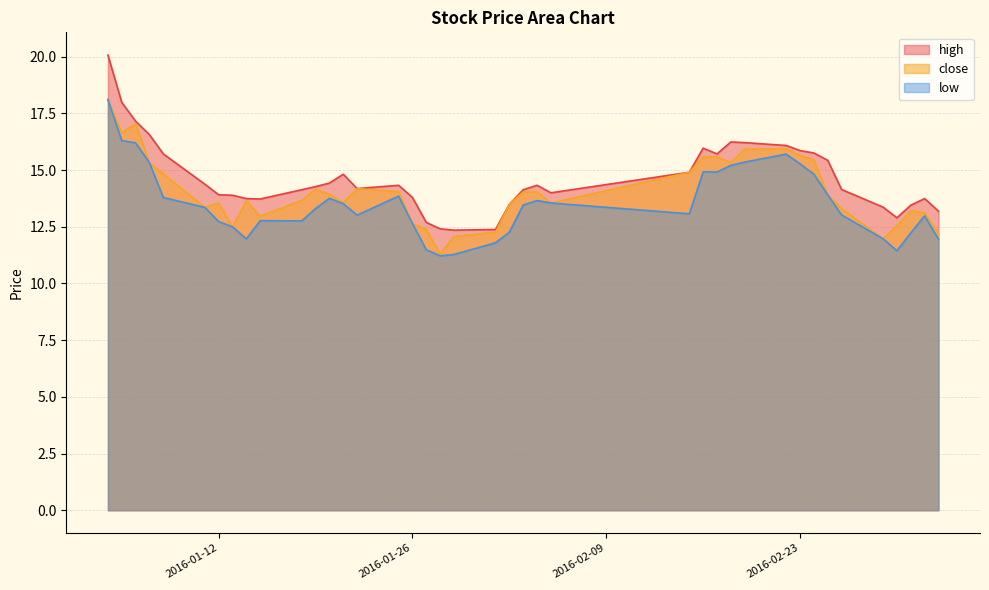

How many lines are shown in the chart?

3